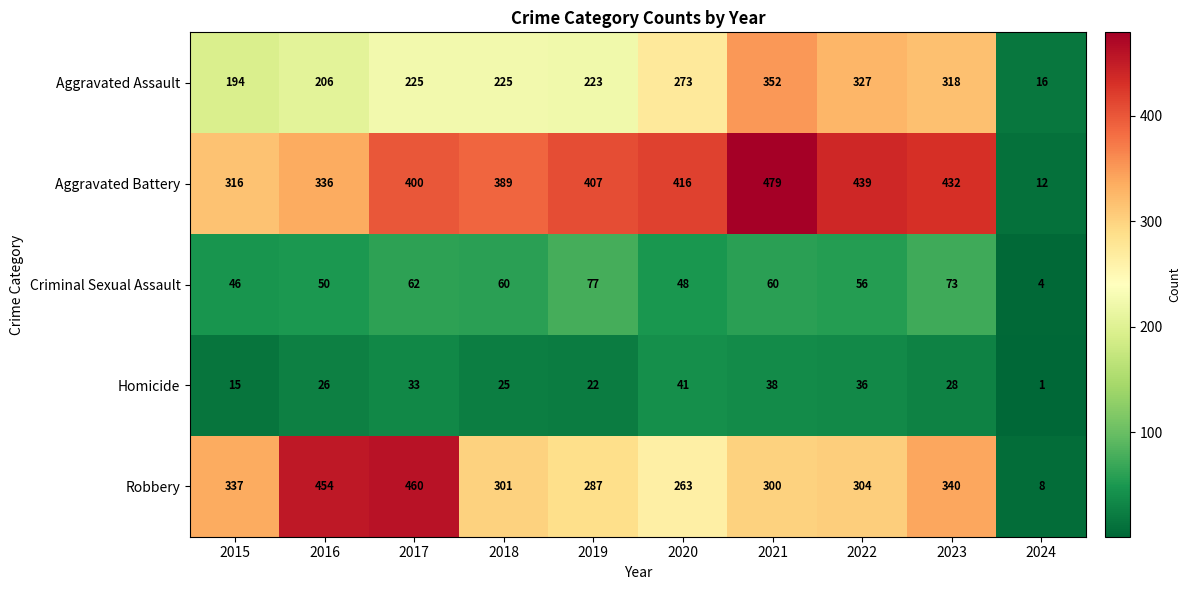

Rank the series by their maximum value, from lowest to highest.

Homicide, Criminal Sexual Assault, Aggravated Assault, Robbery, Aggravated Battery